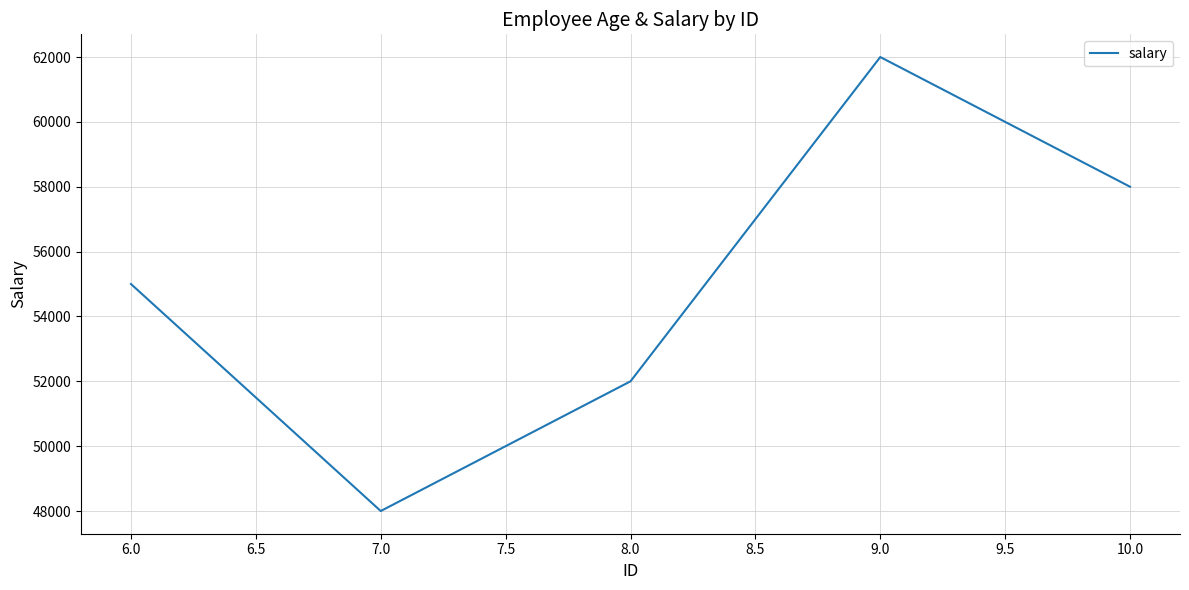

How many values are below 55000?

2